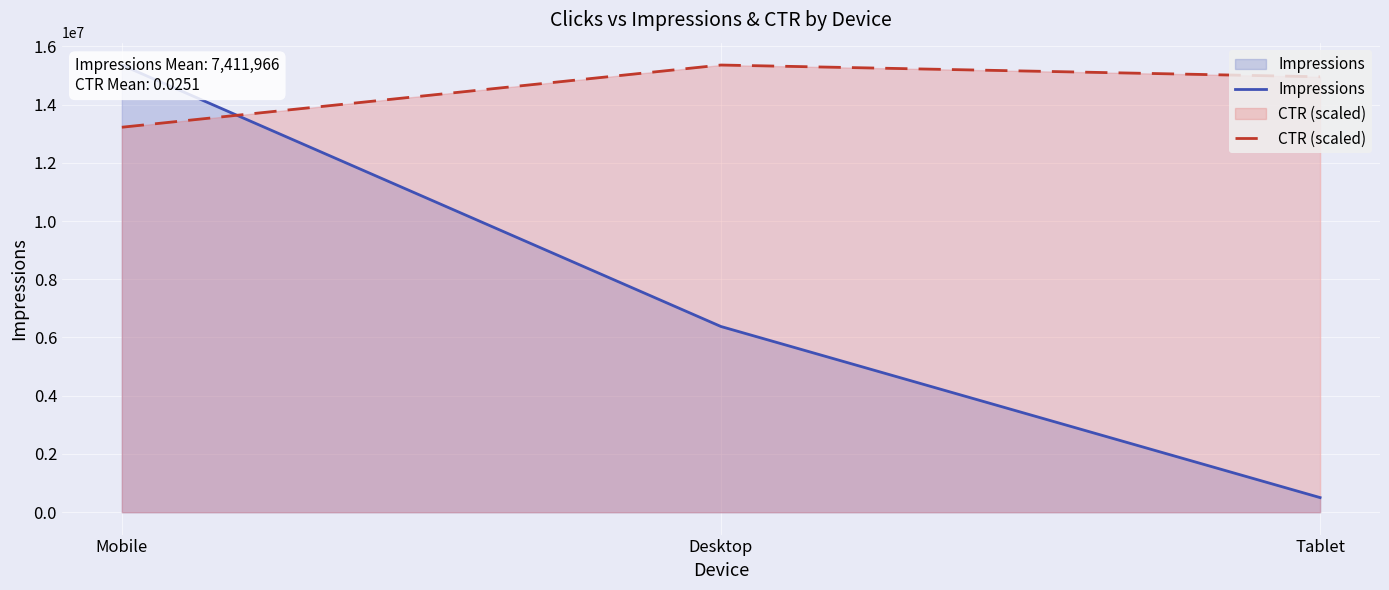

What is the average value of the Impressions series?

7411966.3